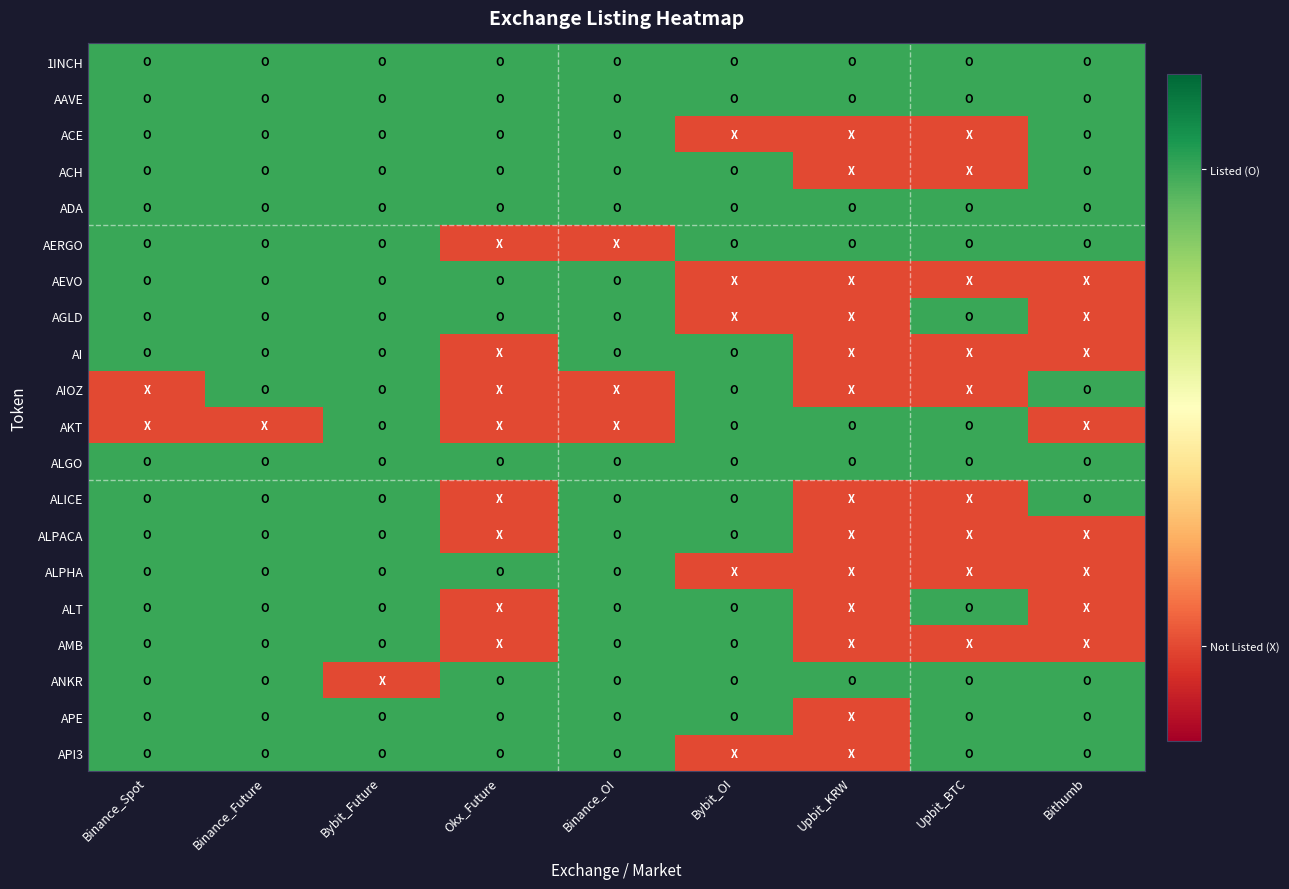

At Okx_Future, list the series in order from smallest to largest.

AERGO, AI, AIOZ, AKT, ALICE, ALPACA, ALT, AMB, 1INCH, AAVE, ACE, ACH, ADA, AEVO, AGLD, ALGO, ALPHA, ANKR, APE, API3